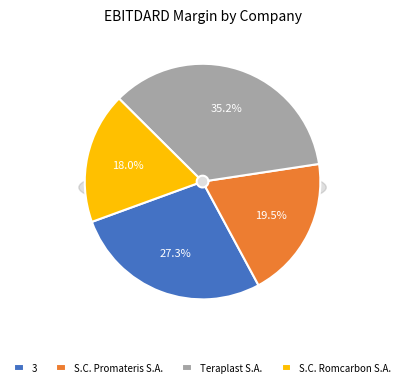

To the nearest percent, what is the difference between the Teraplast S.A. (BVB:TRP) and 3 slice percentages?

8%